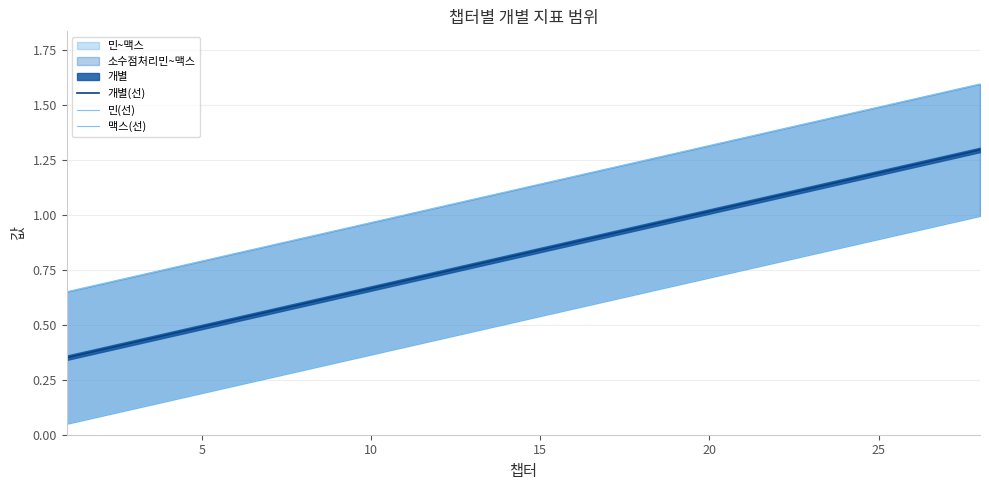

The 맥스(선) series shows 0.9 at 8. True or false?

True